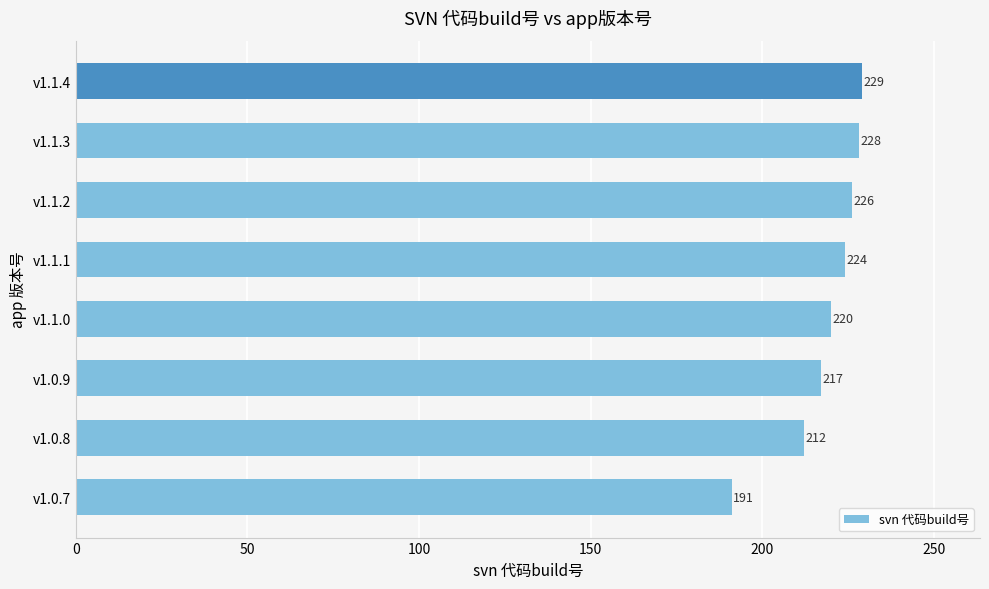

Which category has the highest value across all series?

v1.1.4